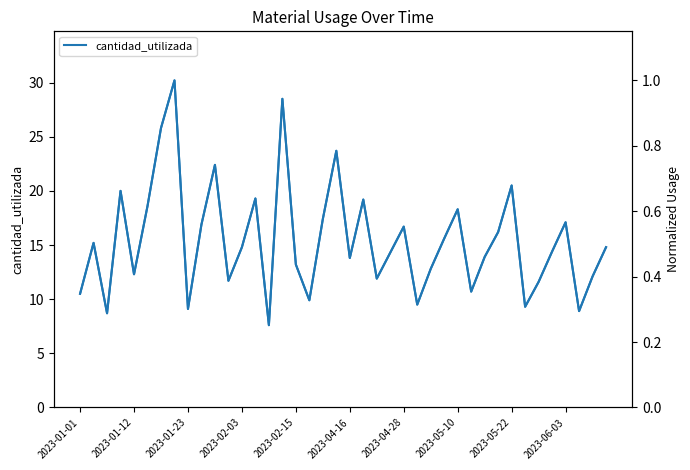

Rank the categories by Normalized value from lowest to highest.

14, 2023-01-23, 37, 2023-05-22, 33, 25, 17, 2023-01-01, 29, 34, 11, 22, 38, 2023-02-15, 26, 16, 20, 30, 23, 35, 12, 39, 2023-01-12, 27, 31, 24, 2023-06-03, 36, 18, 28, 2023-04-16, 21, 13, 2023-02-03, 32, 10, 19, 2023-04-28, 15, 2023-05-10